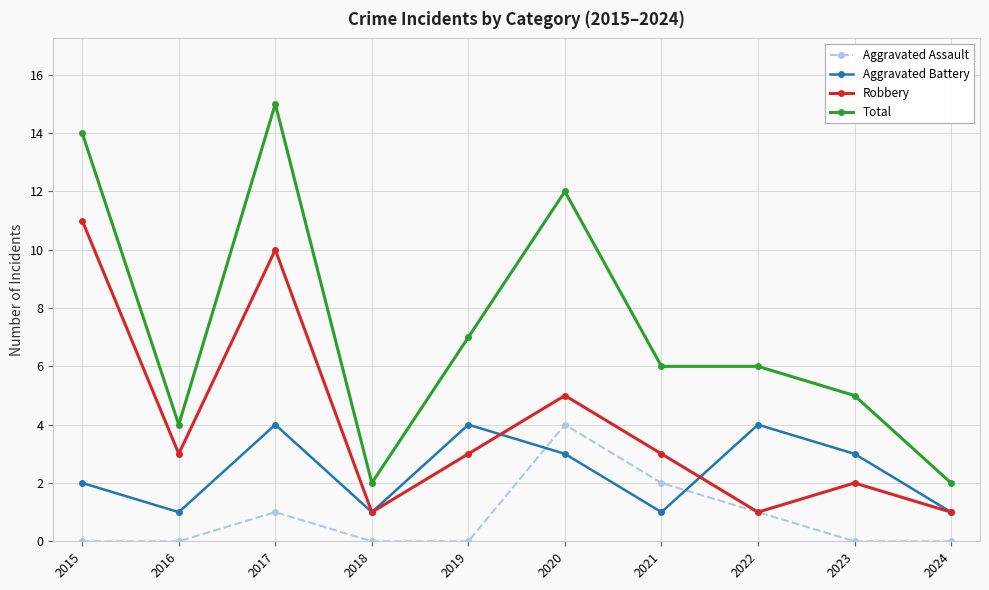

Rank the series by their average value, from highest to lowest.

Total, Robbery, Aggravated Battery, Aggravated Assault